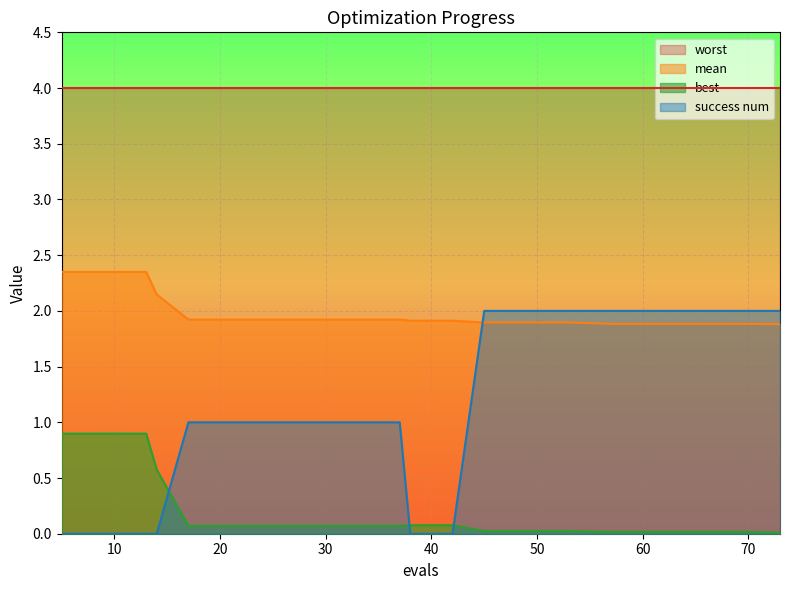

What is the maximum value shown in the chart?

4.0